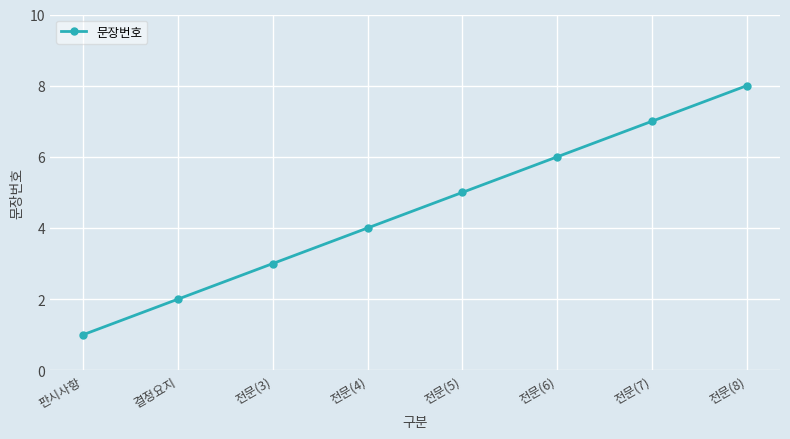

How many lines are shown in the chart?

1